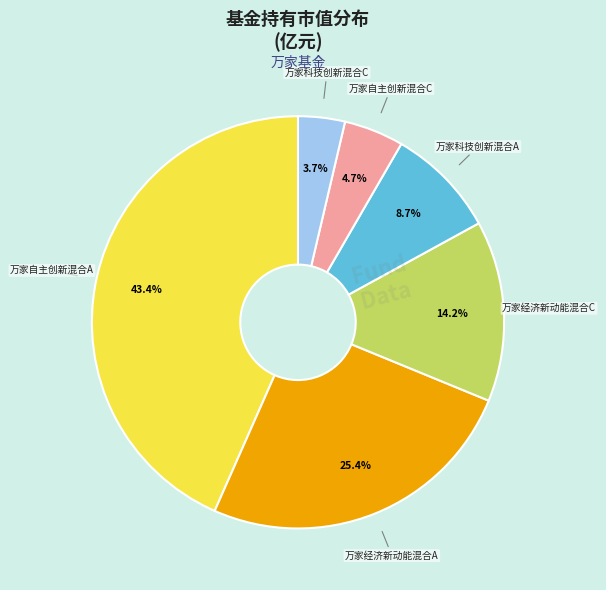

Does any single category account for the majority?

No